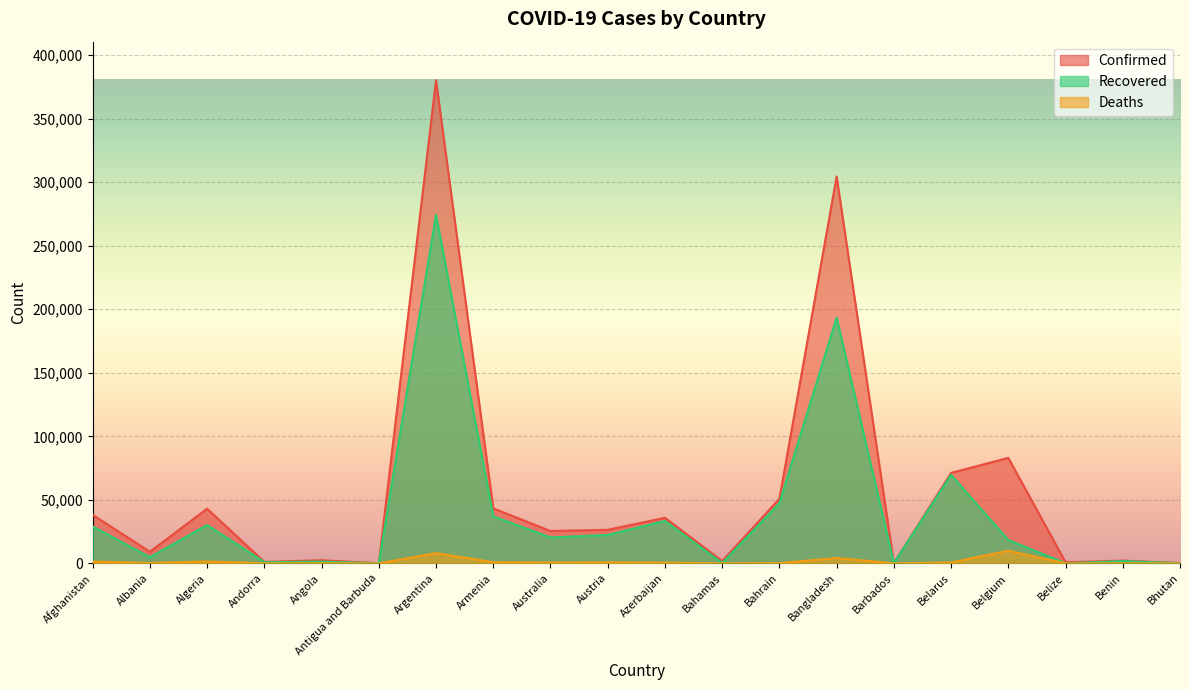

Is it true that Confirmed equals 1765 at Bahamas?

True